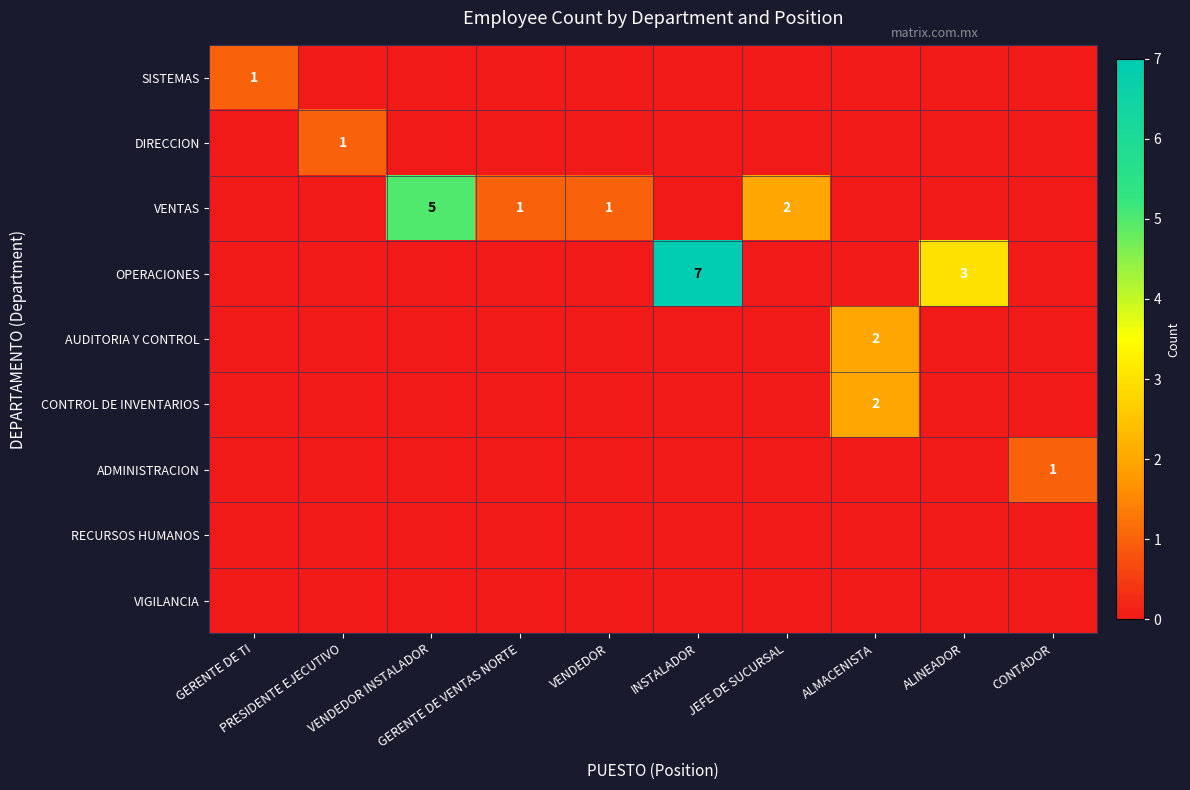

At ALINEADOR, list the series in order from largest to smallest.

OPERACIONES, SISTEMAS, DIRECCION, VENTAS, AUDITORIA Y CONTROL, CONTROL DE INVENTARIOS, ADMINISTRACION, RECURSOS HUMANOS, VIGILANCIA